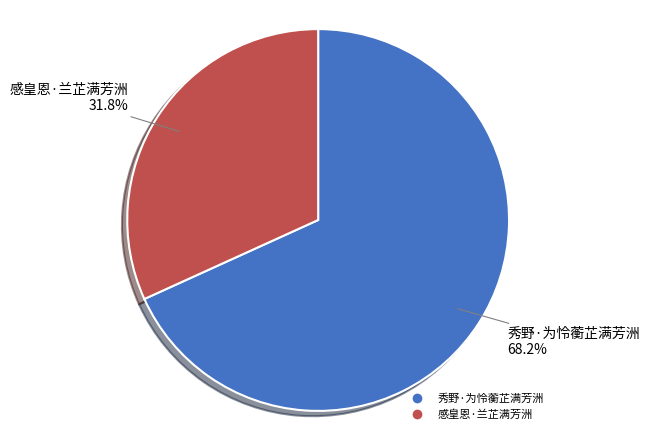

To the nearest percent, what is the difference between the 感皇恩·兰芷满芳洲 and 秀野·为怜蘅芷满芳洲 slice percentages?

36%